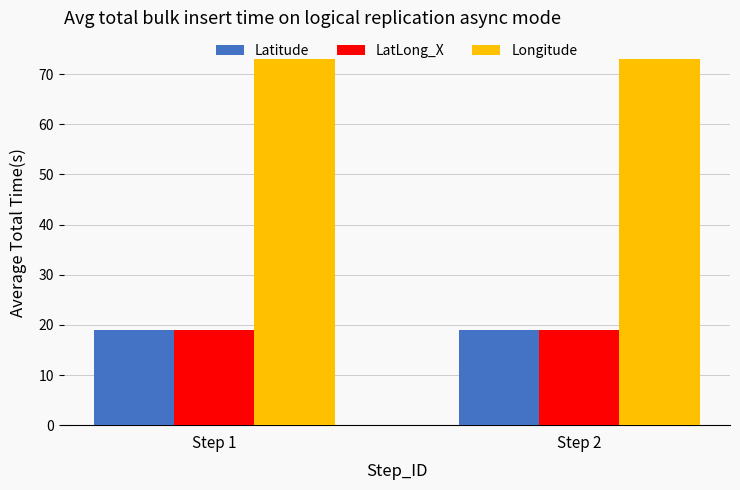

What is the total value across all series at Step 1?

111.1